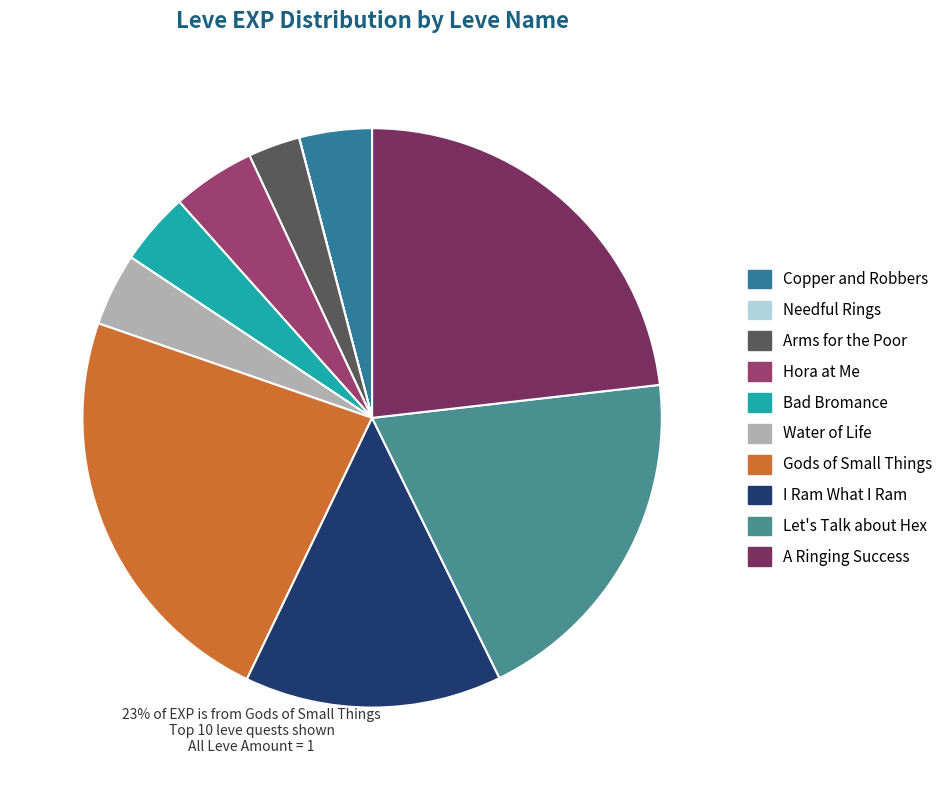

Is there a majority slice in this chart?

No